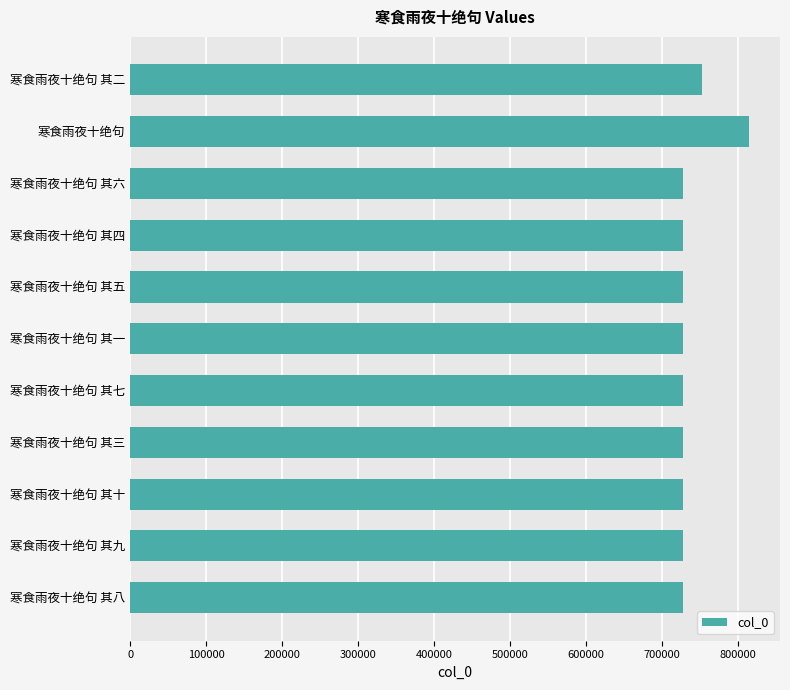

At which label is the value closest to 771377?

寒食雨夜十绝句 其二